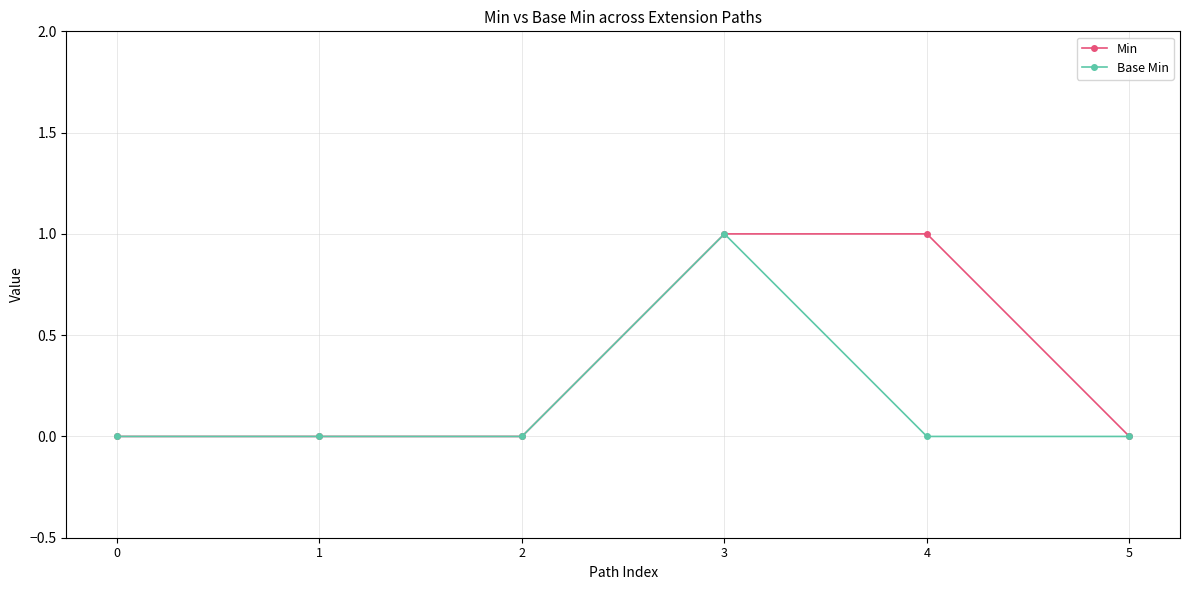

True or false: Base Min has a value of 0 at 2.

True